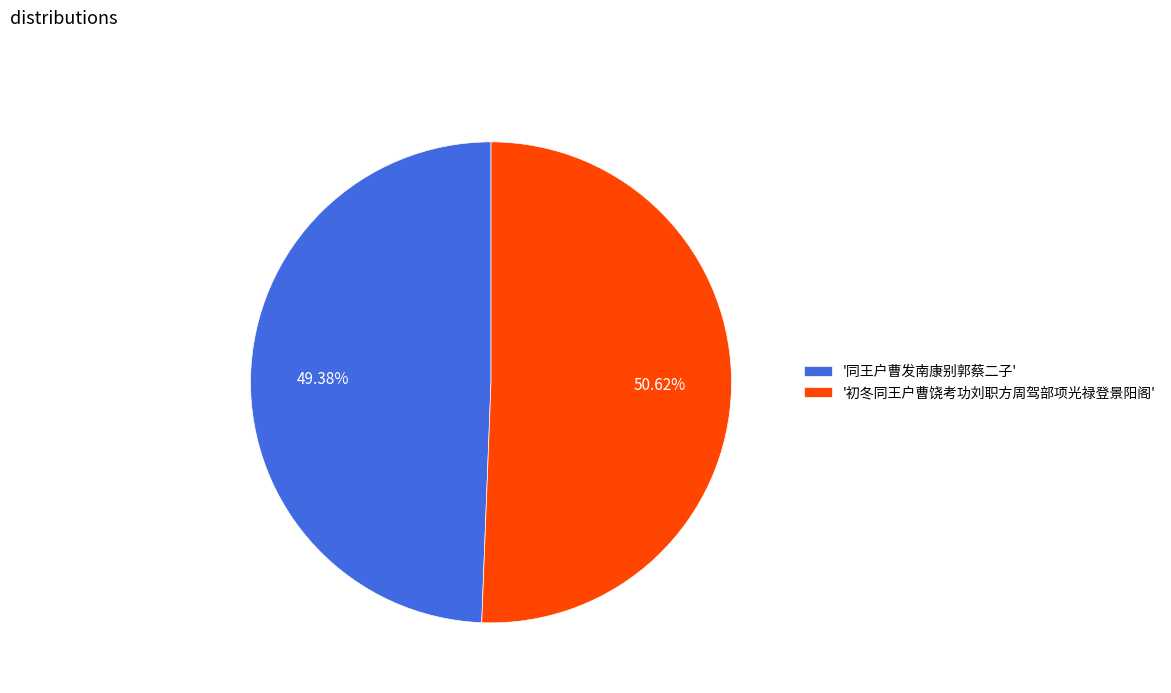

Combined, do '初冬同王户曹饶考功刘职方周驾部项光禄登景阳阁' and '同王户曹发南康别郭蔡二子' account for over 50%?

Yes